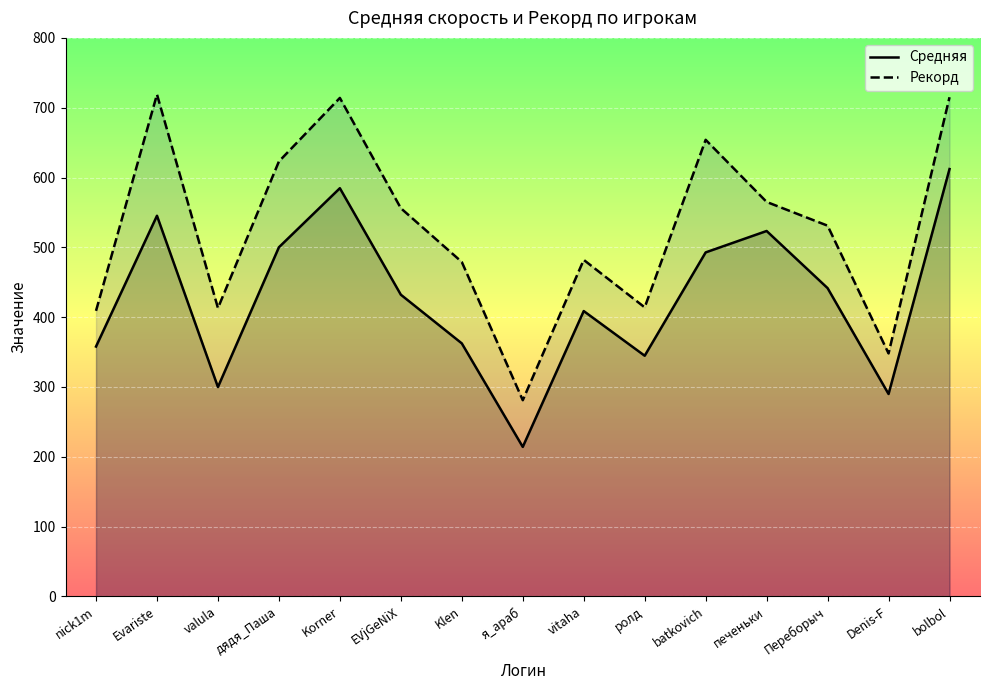

What is the label of the 2nd point from the left?

Evariste